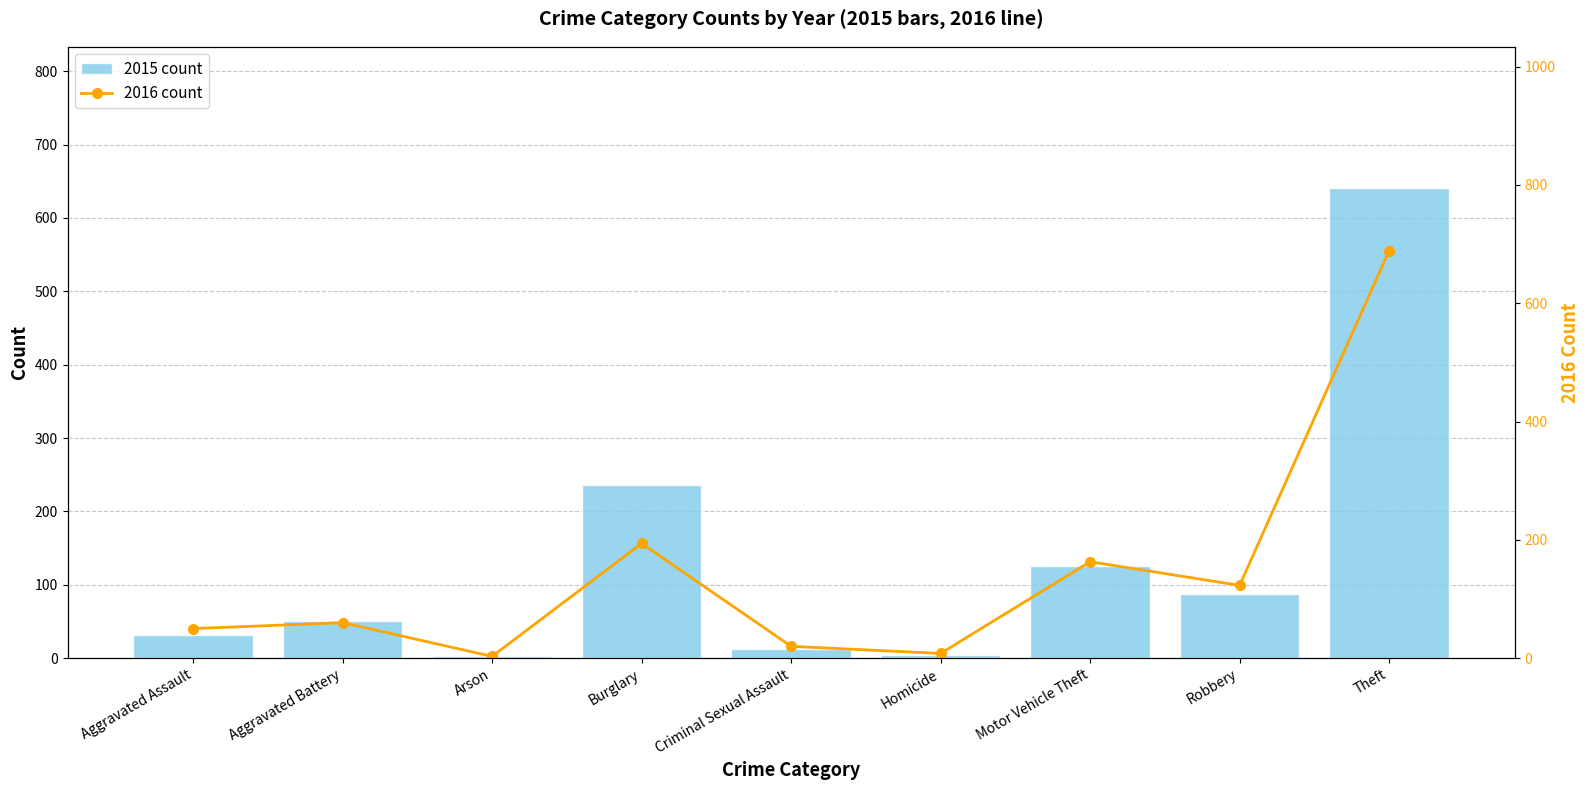

At Burglary, list the series in order from largest to smallest.

2015 count, 2016 count